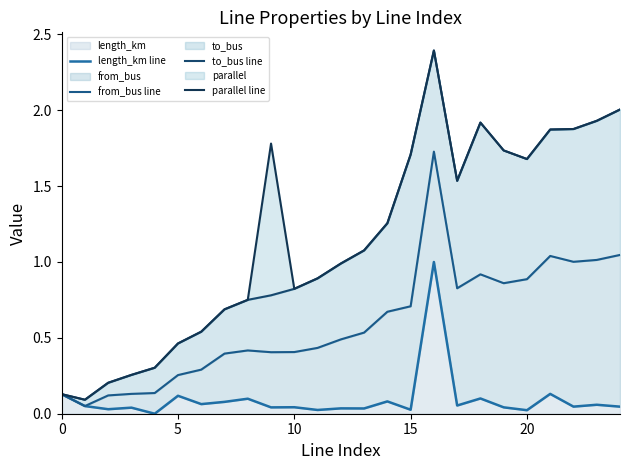

Rank the series at 20 from lowest to highest value.

length_km line, from_bus line, to_bus line, parallel line